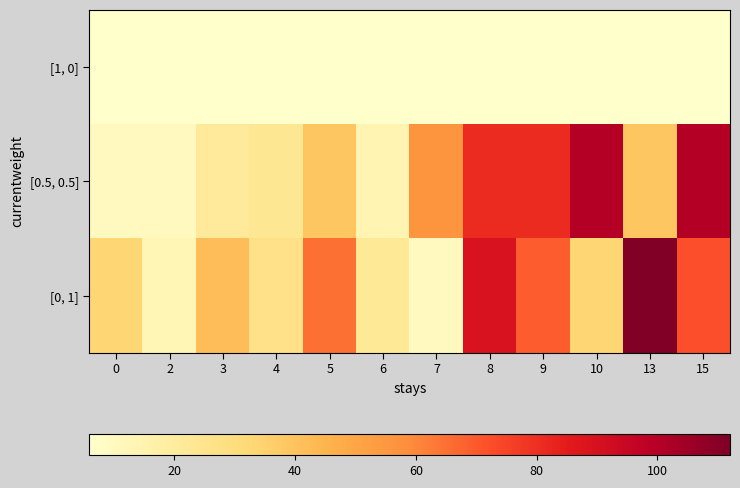

Reading right to left, what are all the values shown in this chart?

[1, 0]: 15=6	13=6	10=6	9=6	8=6	7=6	6=6	5=6	4=6	3=6	2=6	0=6
[0.5, 0.5]: 15=100	13=39	10=100	9=81	8=81	7=56	6=14	5=39	4=23	3=21	2=10	0=10
[0, 1]: 15=72	13=112	10=33	9=69	8=89	7=10	6=22	5=65	4=27	3=42	2=13	0=33